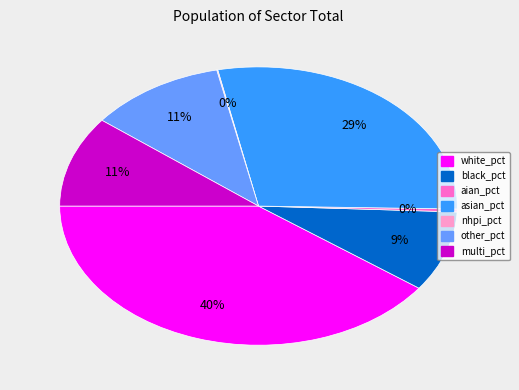

To the nearest percent, what percentage of the pie is asian_pct?

29%